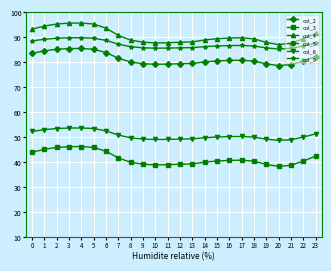

At which label does col_8 reach its peak?

4